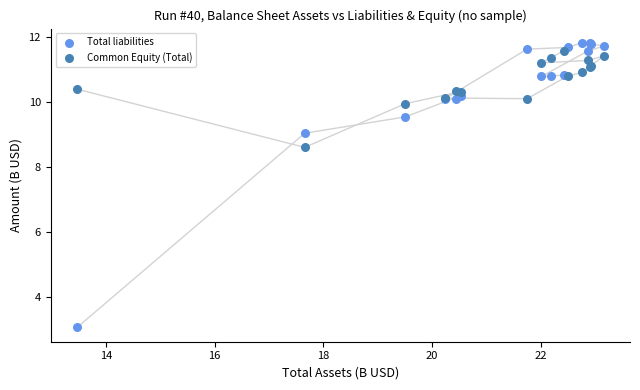

Across all series, what Y value is closest to 7?

8.6